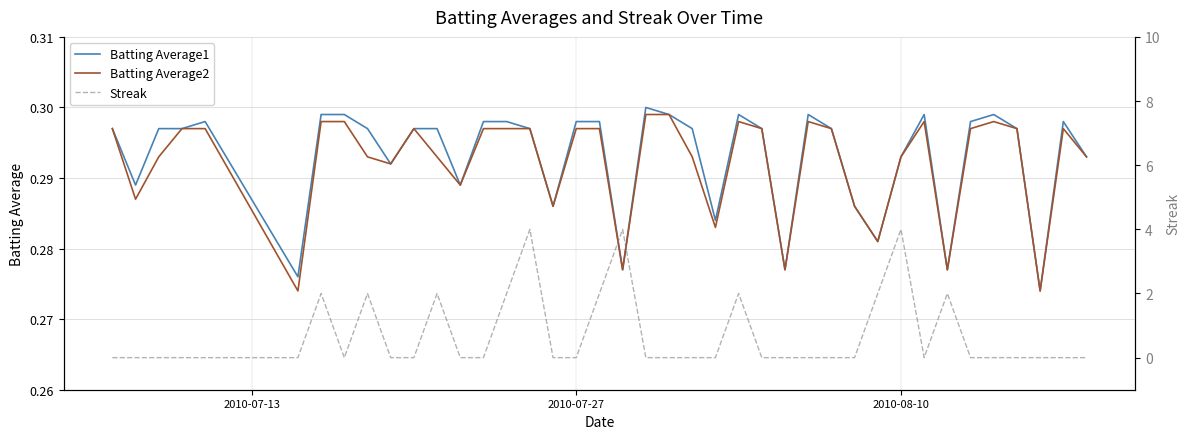

What is the sum of all Batting Average2 values?

11.7